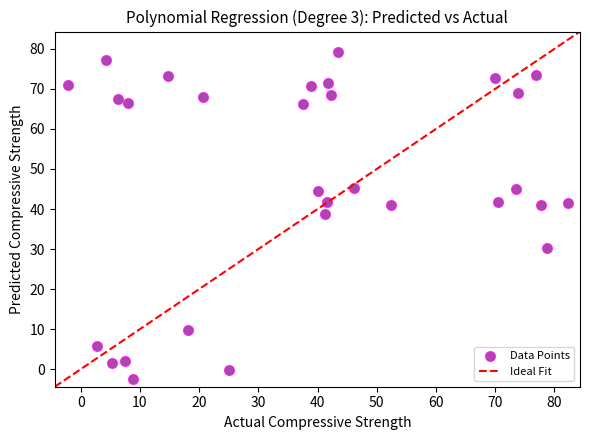

What is the range of Y values (max minus min)?

81.5